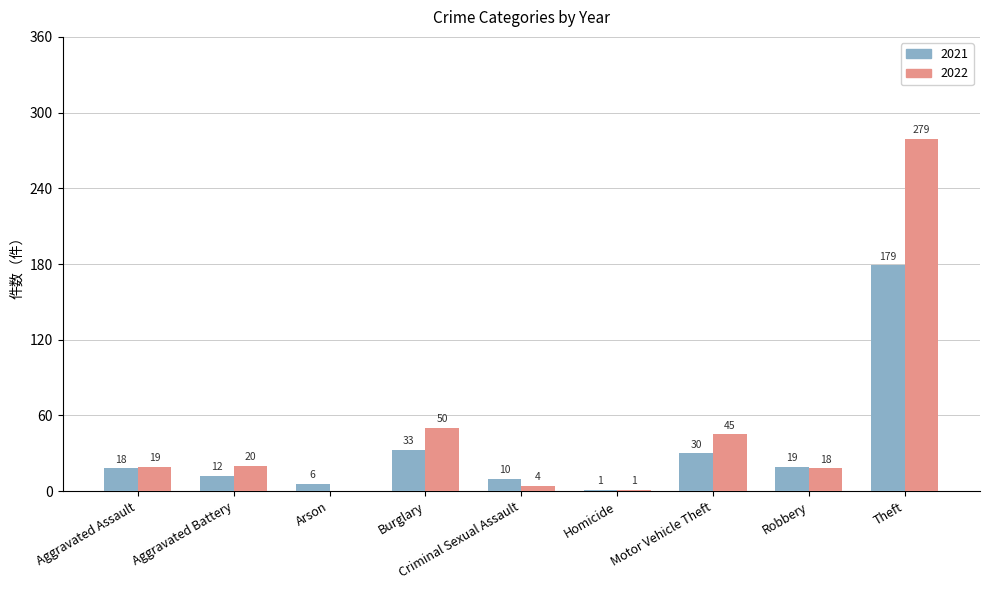

At which category does the chart reach its peak across all series?

Theft